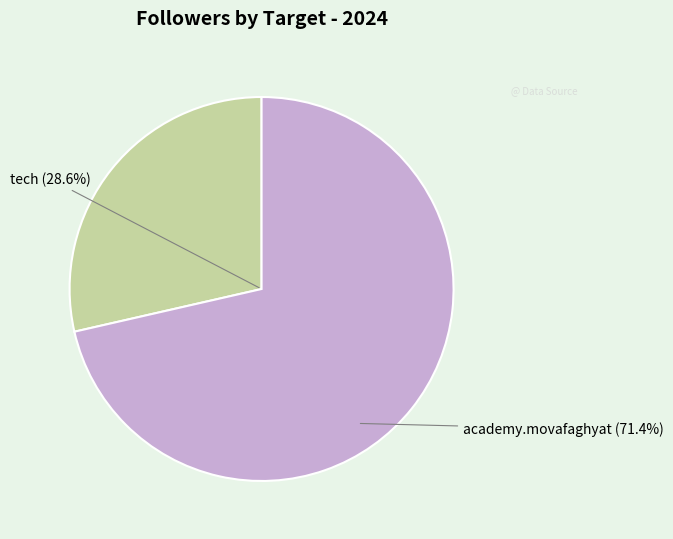

Count the number of slices in the pie.

2